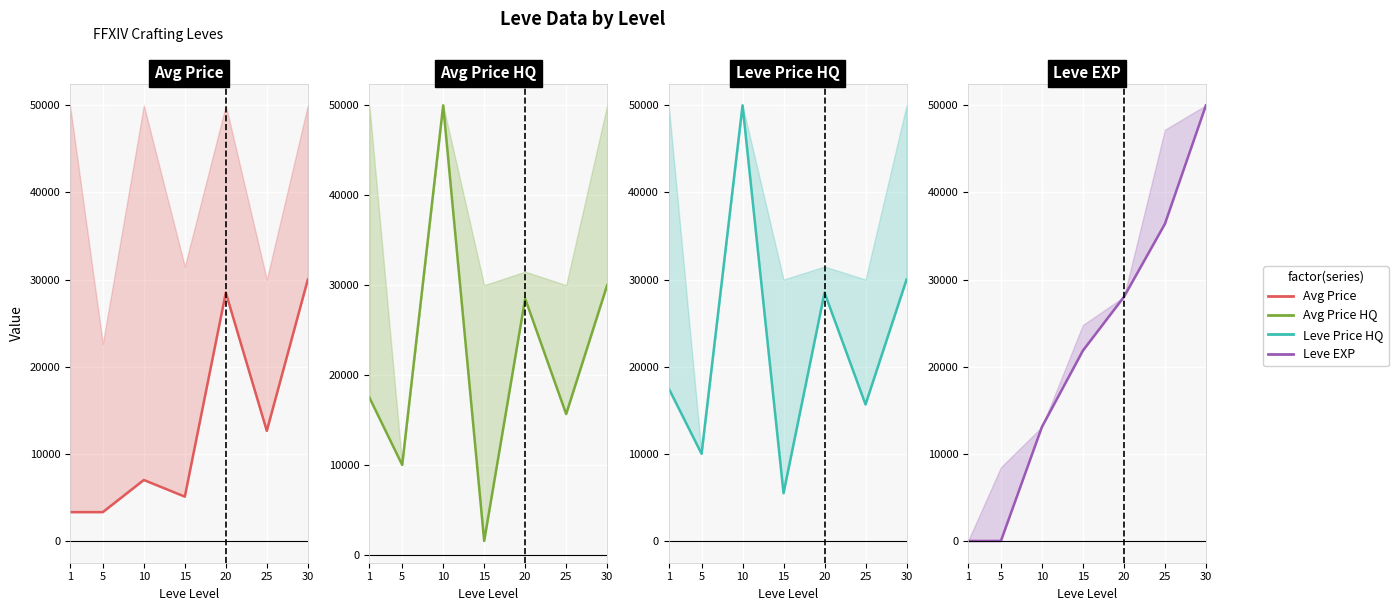

Which category has the lowest value across all series?

1